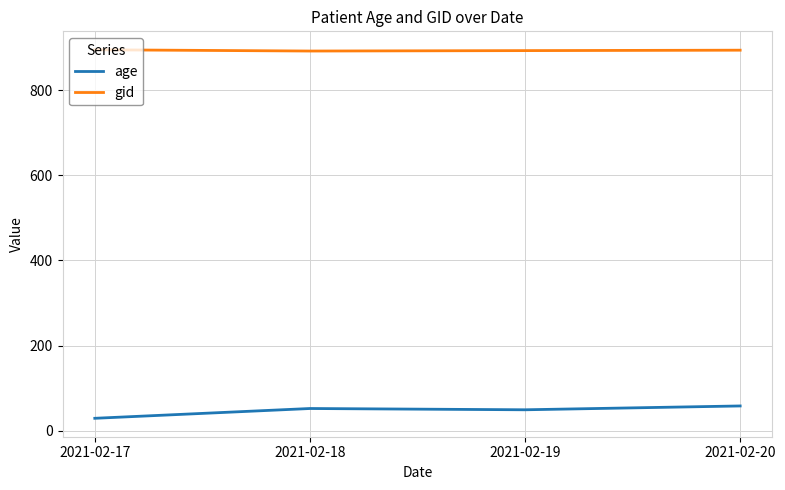

Is it true that gid equals 892 at 2021-02-18?

True